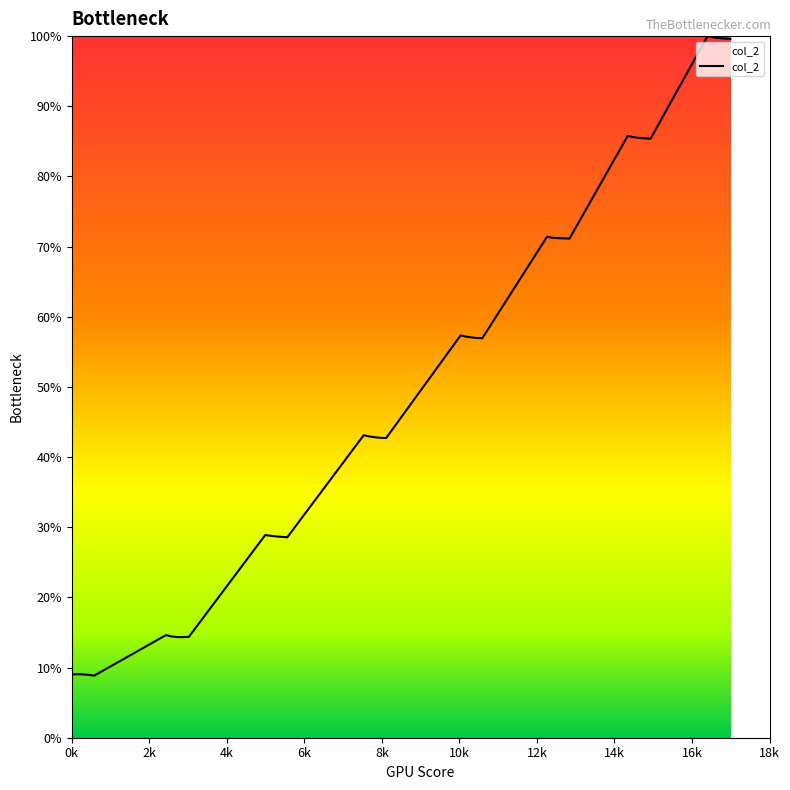

What is the greatest value displayed?

100.0